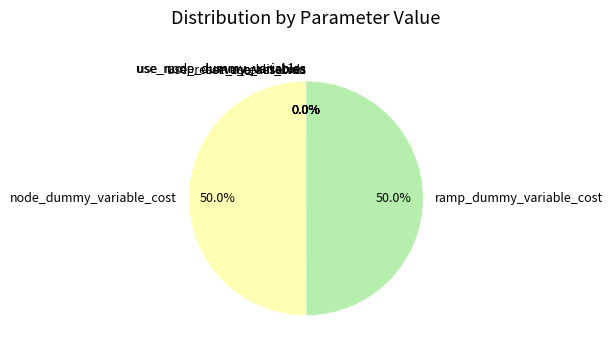

Which category has the biggest portion of the pie?

node_dummy_variable_cost